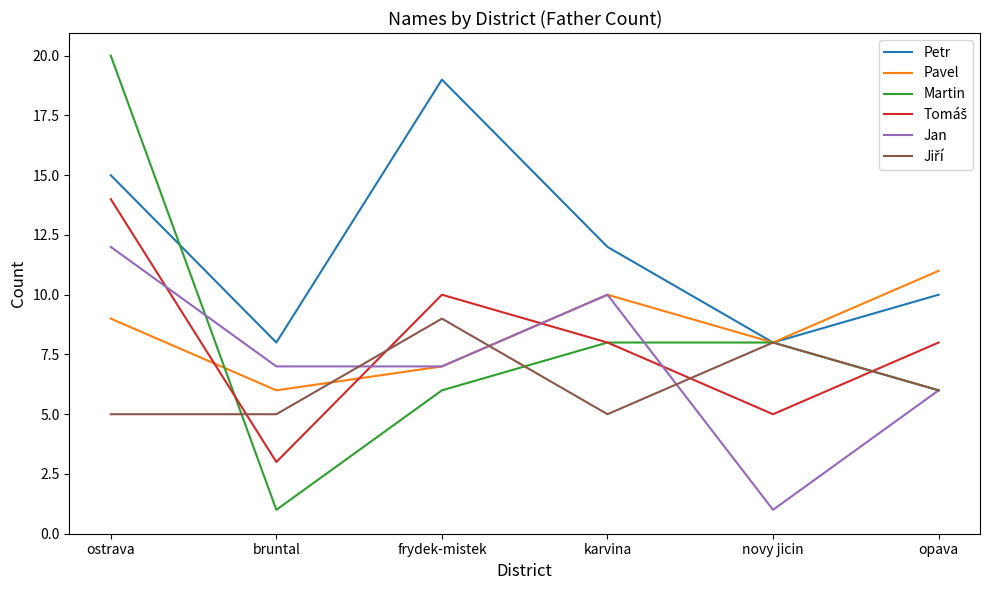

Which label corresponds to the largest value in the chart?

ostrava